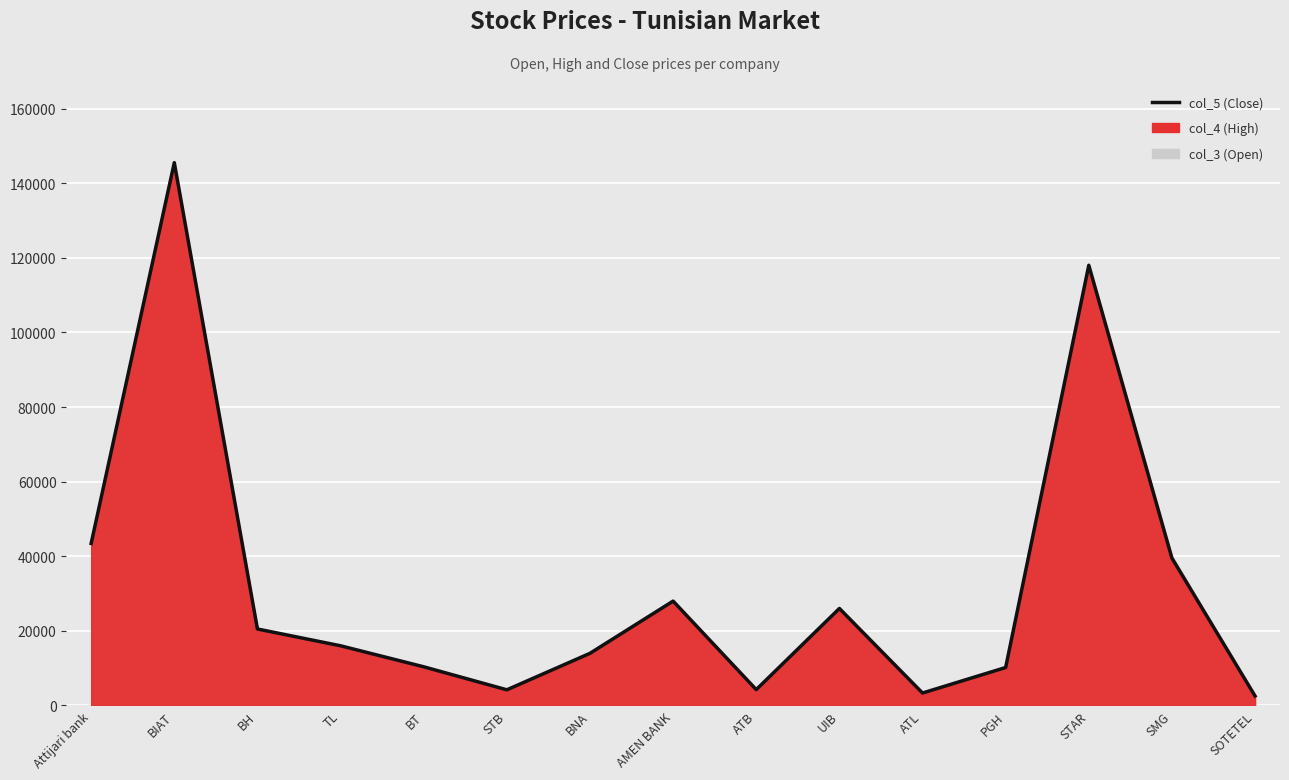

What position from the right is PGH?

4